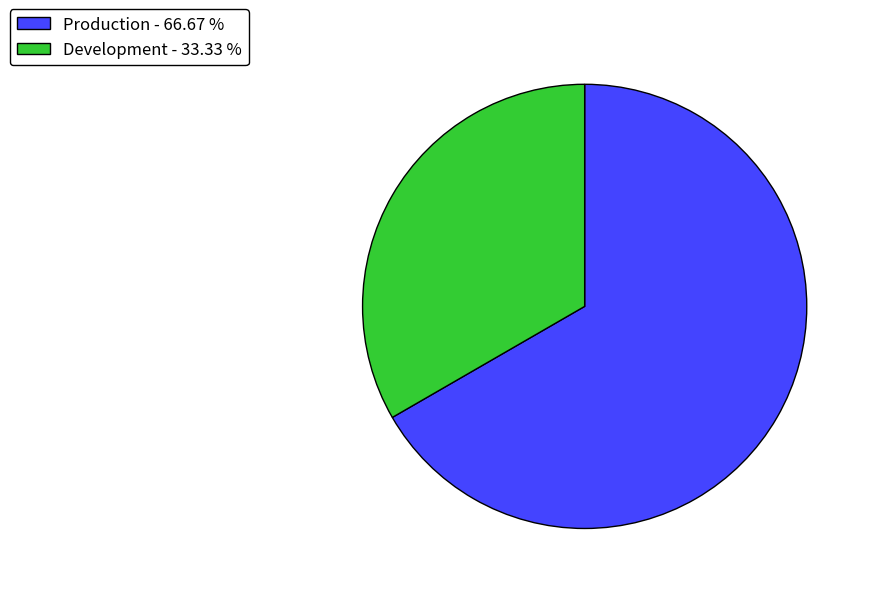

Is the sum of Development - 33.33 % and Production - 66.67 % greater than half?

Yes